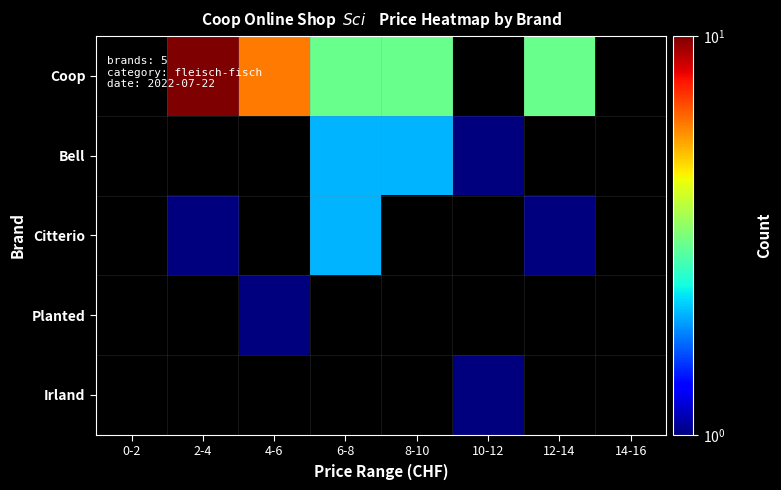

Is it true that Planted equals 1.0 at 4-6?

True